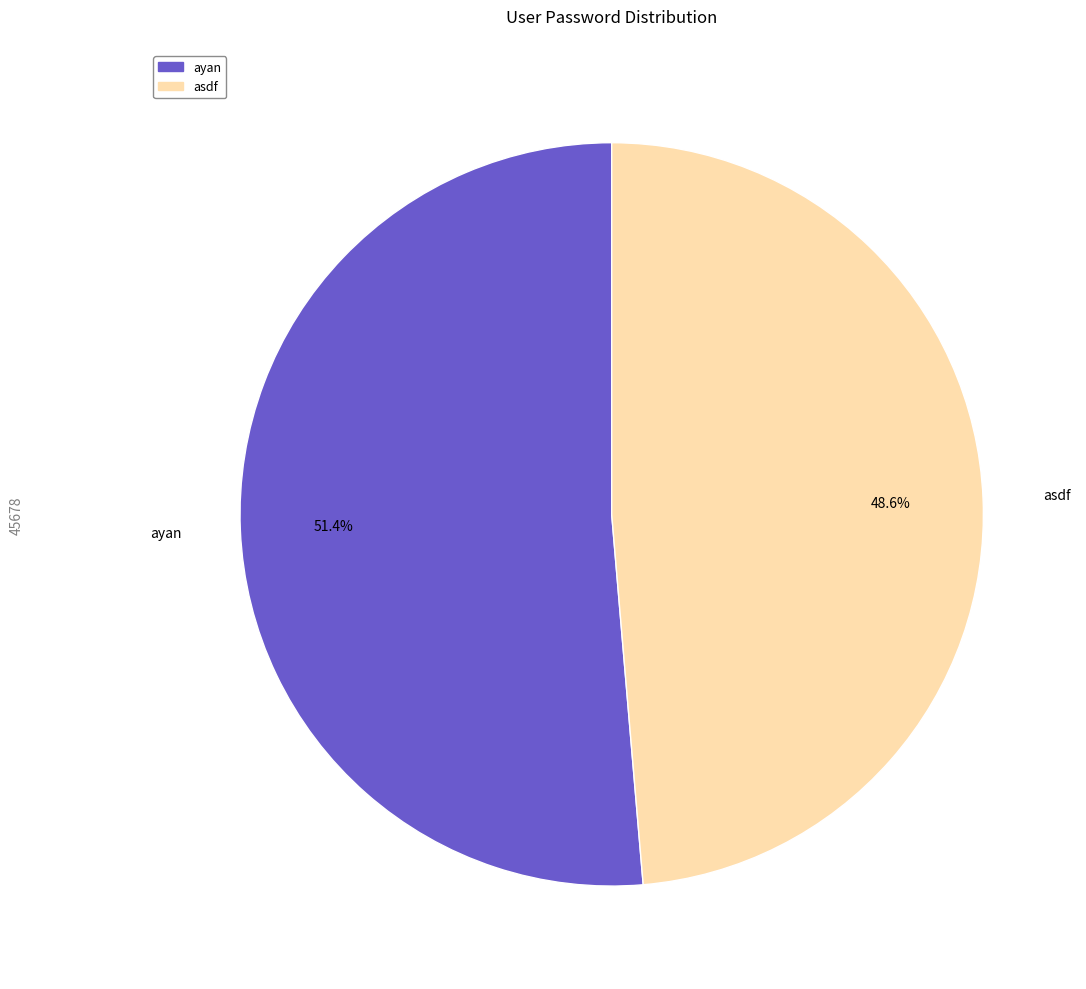

What percentage is NOT represented by asdf?

51.4%